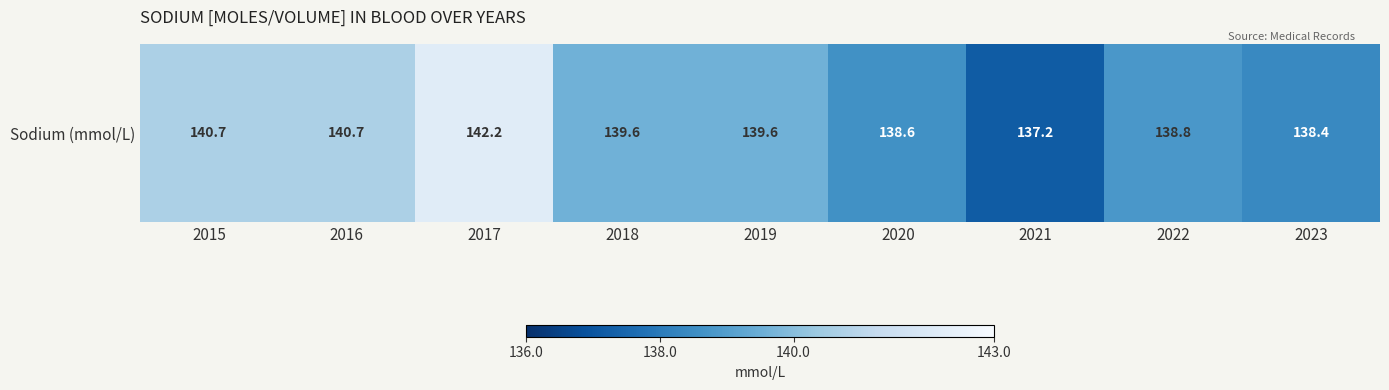

Is it true that the value at 2022 is 138.8?

True